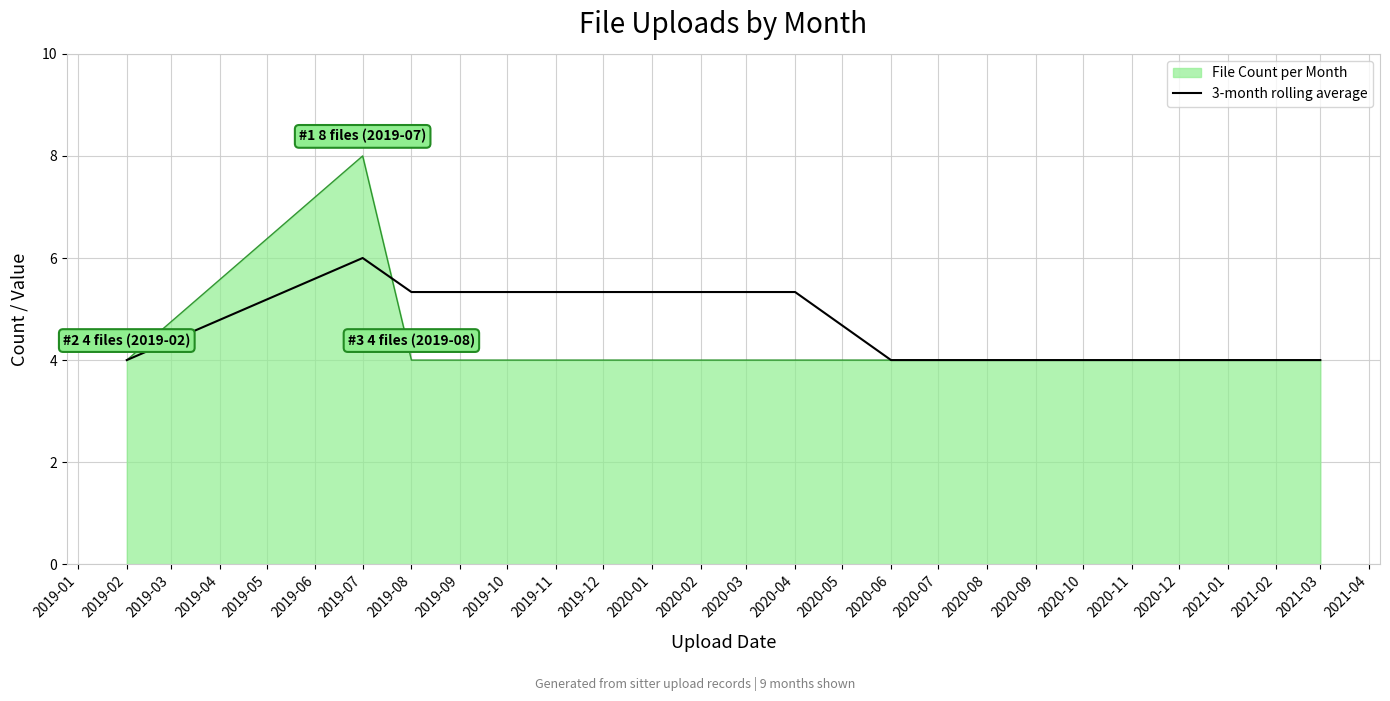

What is the total value across all series at 2019-07?

14.0